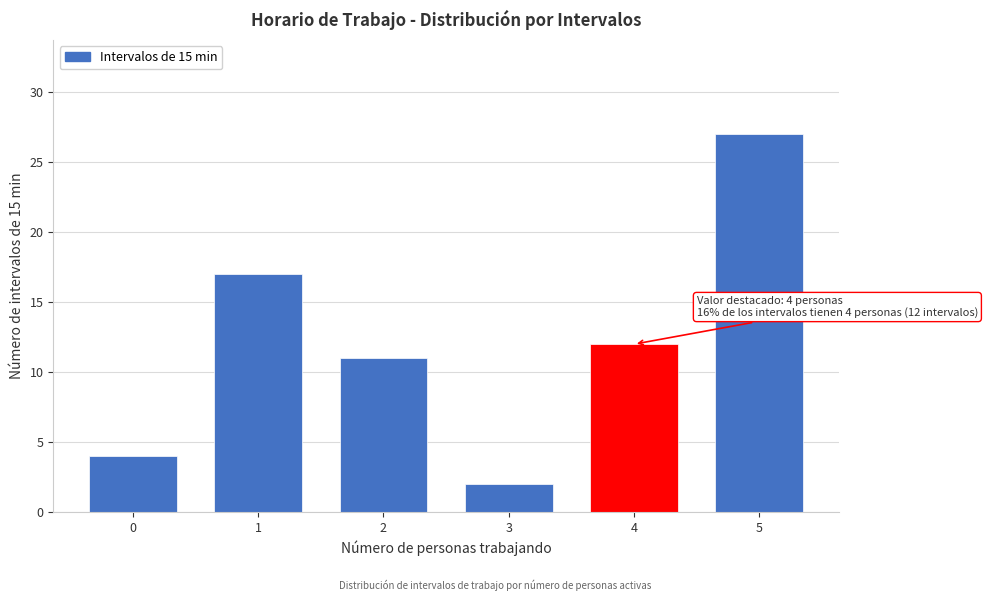

Reading left to right, what are all the values shown in this chart?

0=4	1=17	2=11	3=2	4=12	5=27